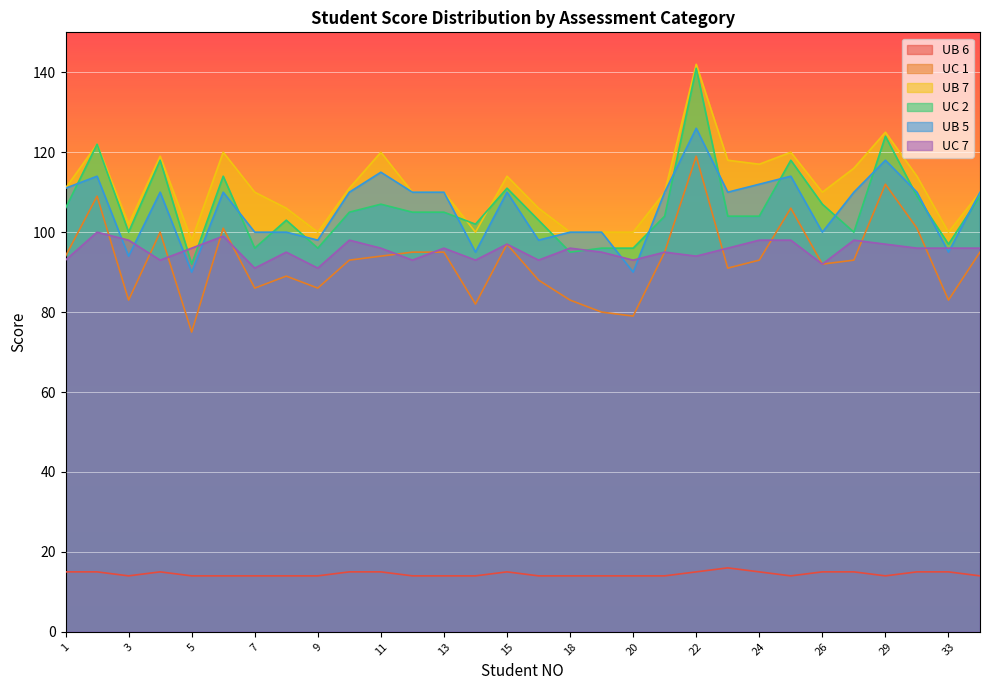

What is the label of the 1st point from the left?

1